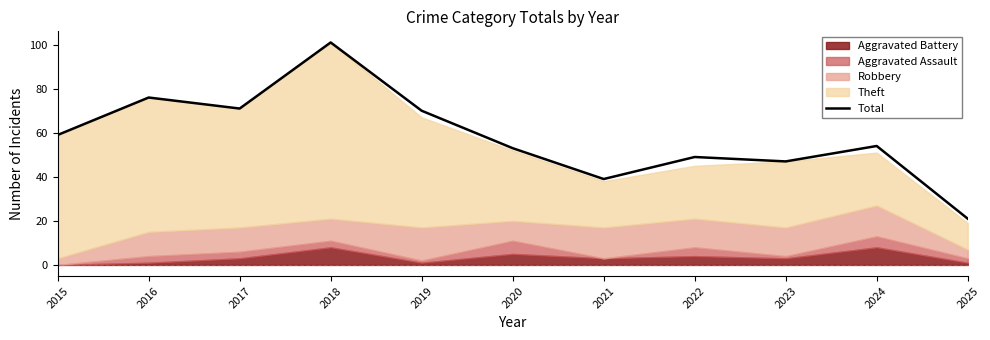

What is the difference between the second highest and second lowest values?

37